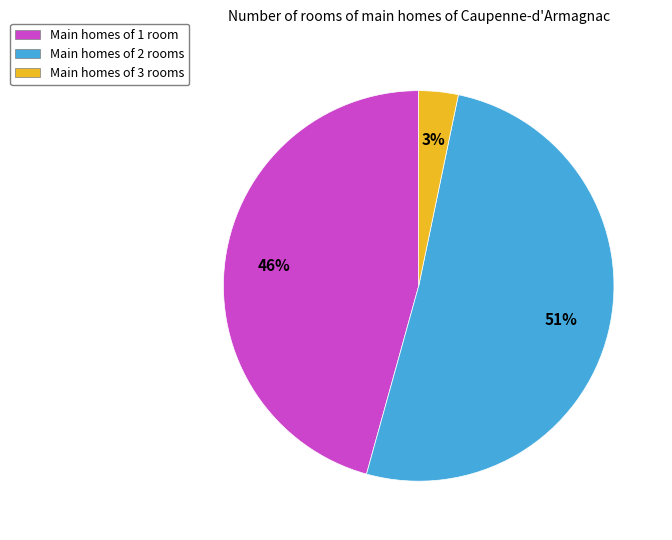

Which category accounts for the majority?

Main homes of 2 rooms